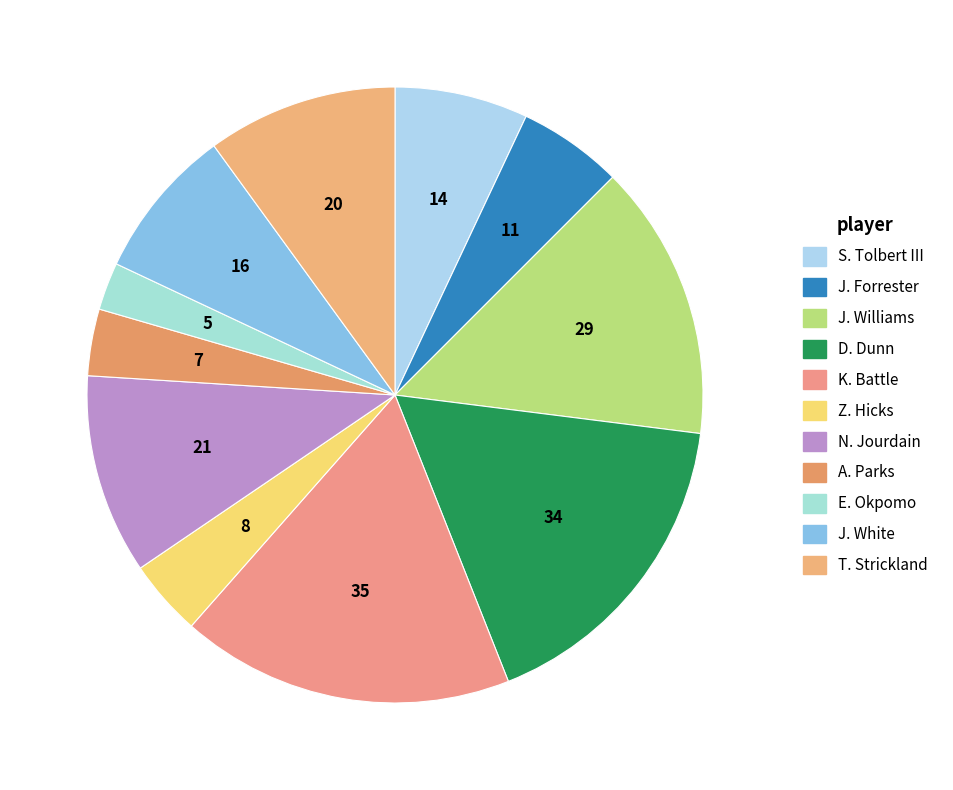

To the nearest percent, what is the average slice percentage?

9%